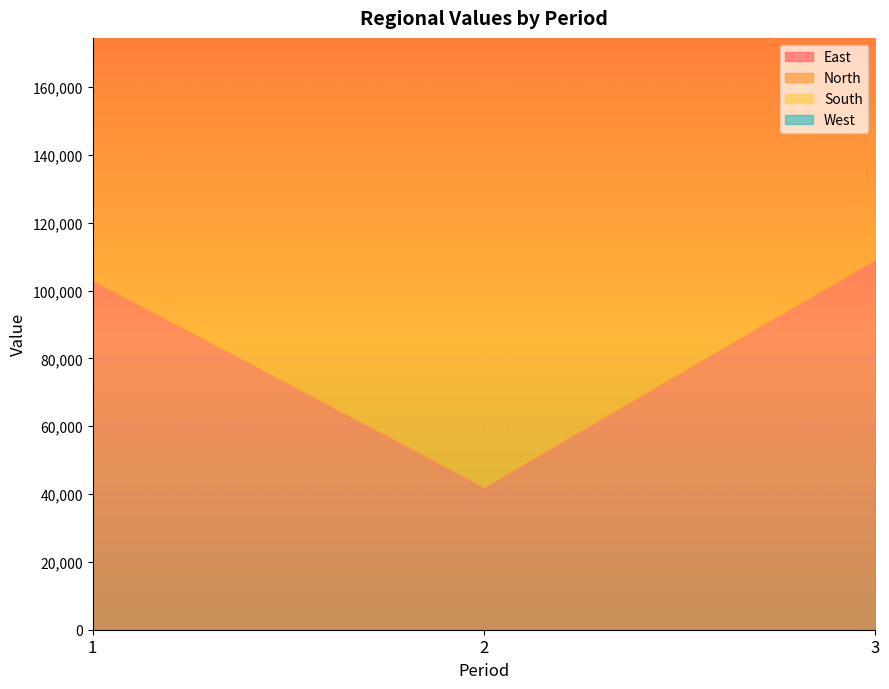

What is the sum of the South values at 1 and 3?

120850.0